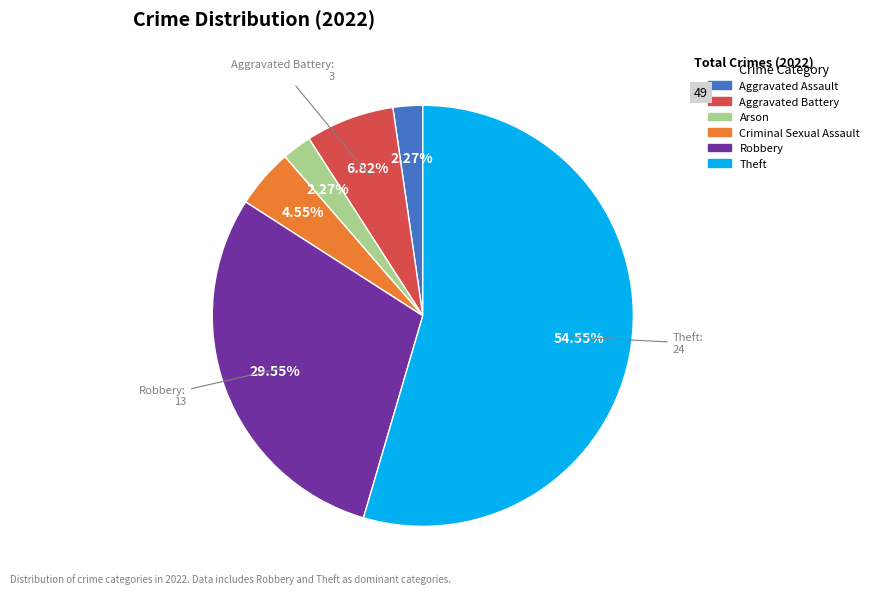

Is it true that Theft is 55% of the pie?

True